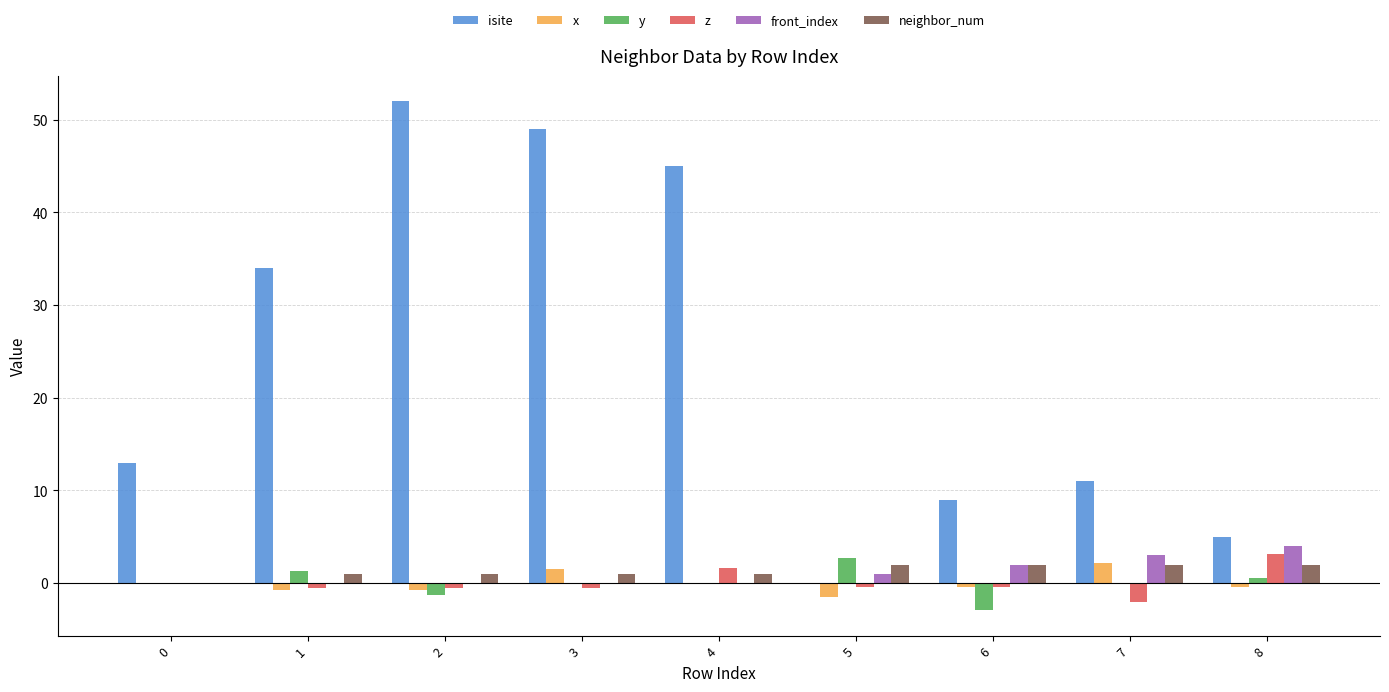

What is the maximum value shown in the chart?

52.0